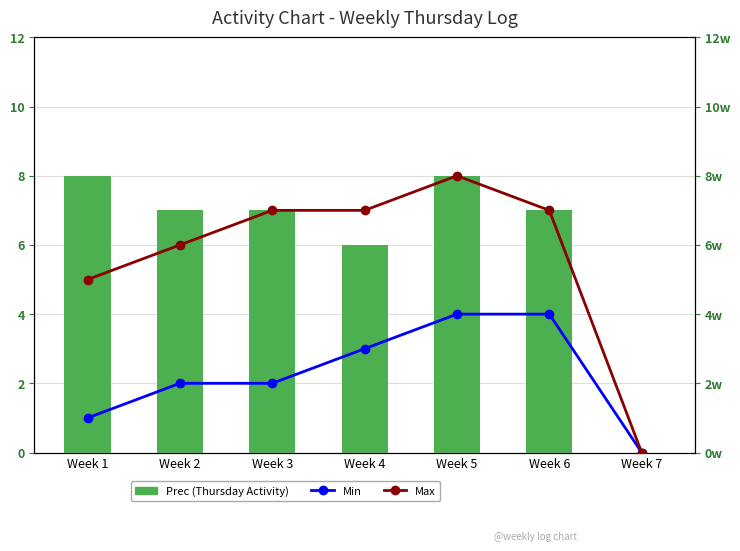

At which category is the sum across all series the highest?

Week 5